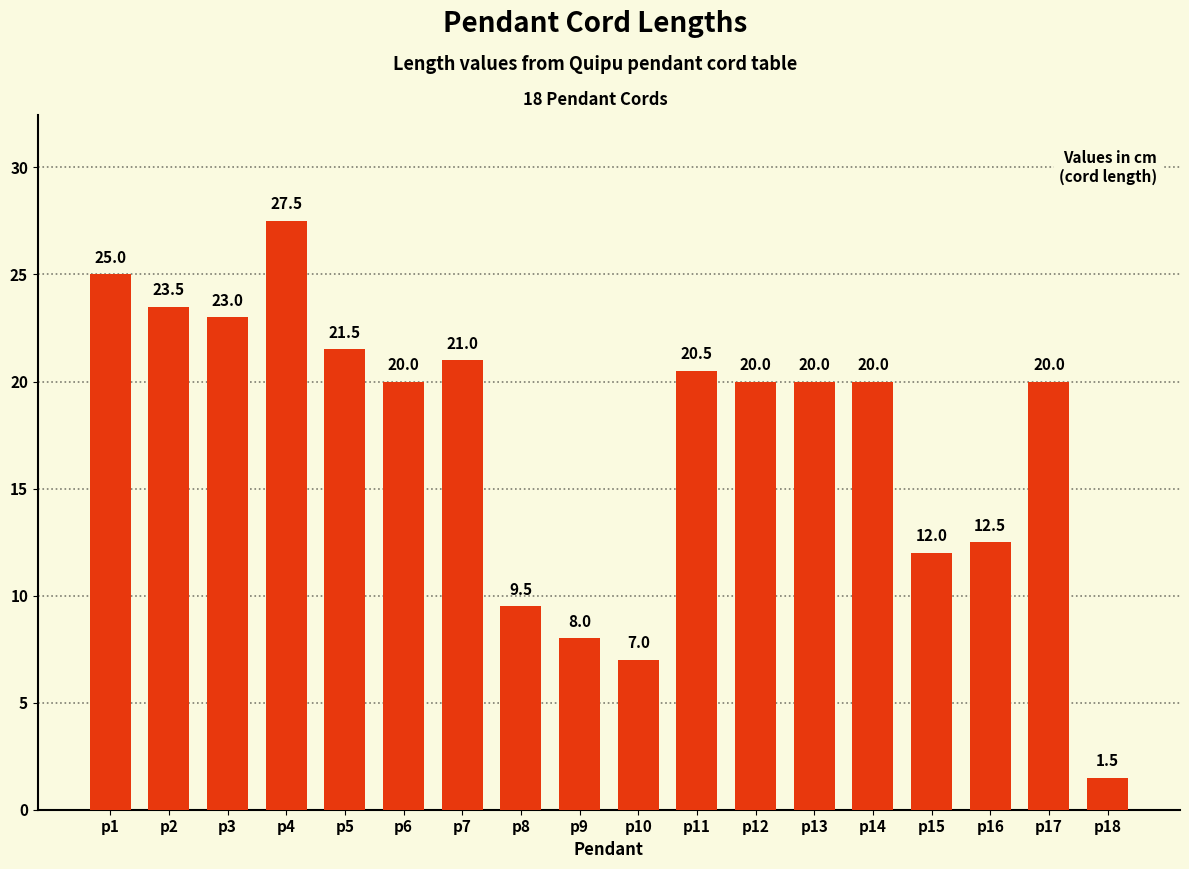

What is the difference between the values at p3 and p4?

4.5